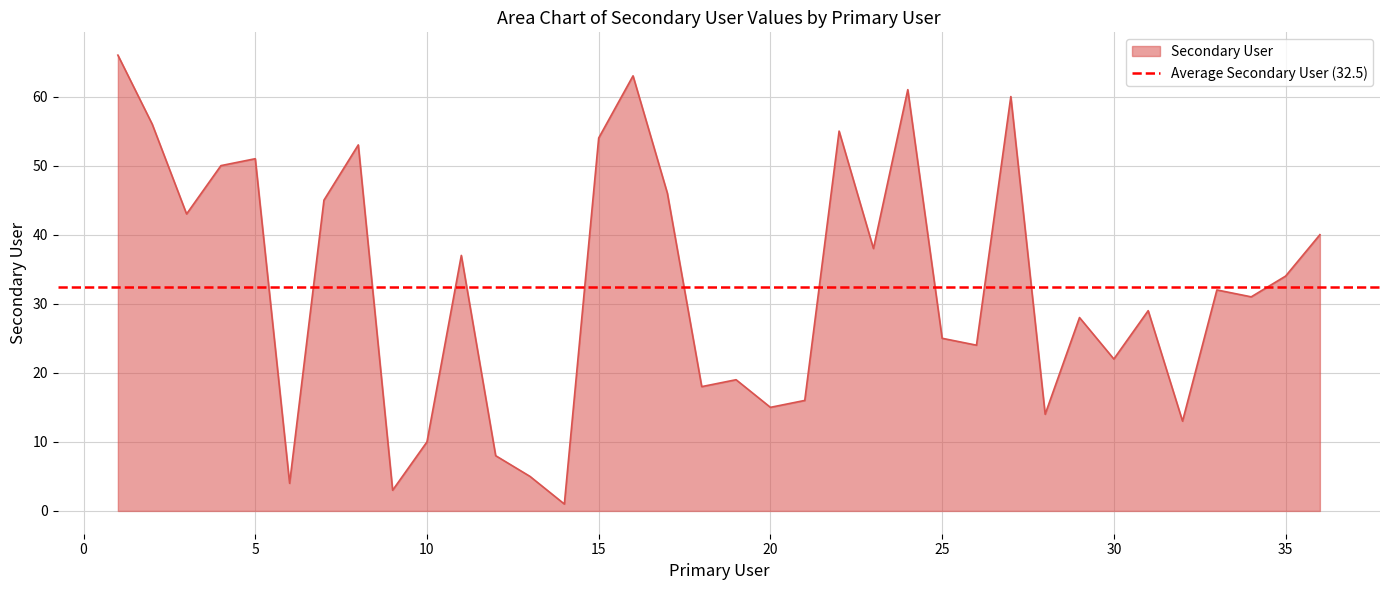

What is the difference between the values at 15 and 2?

2